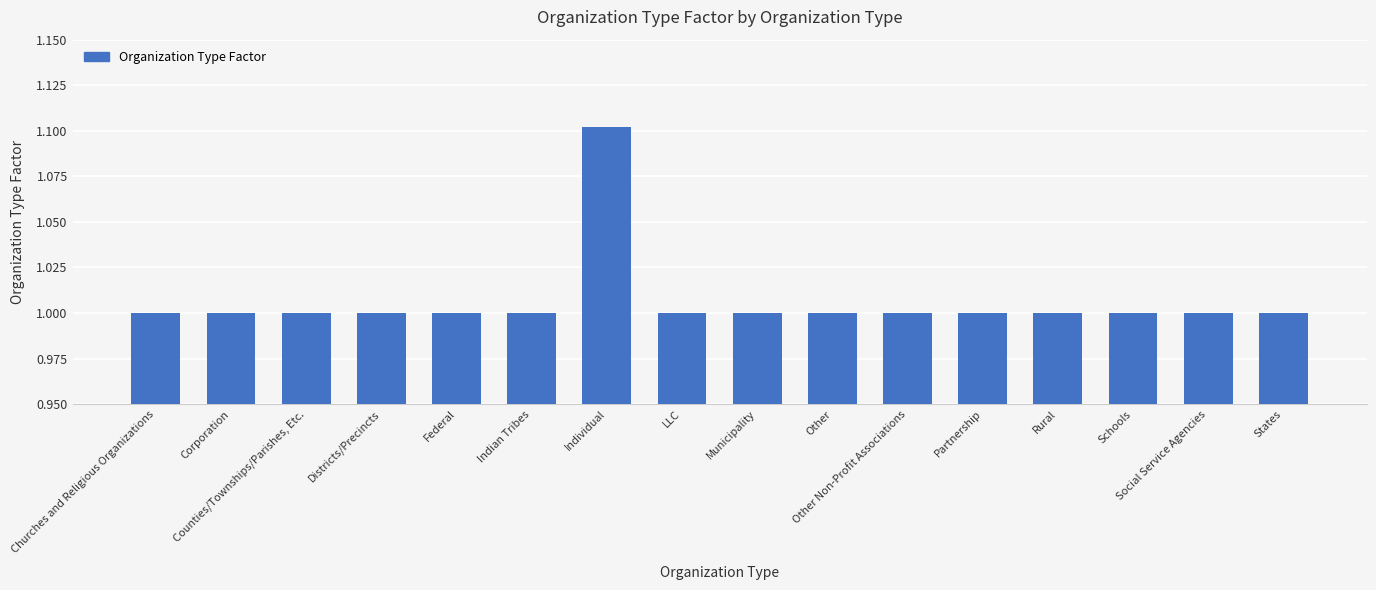

What is the smallest value displayed?

1.0